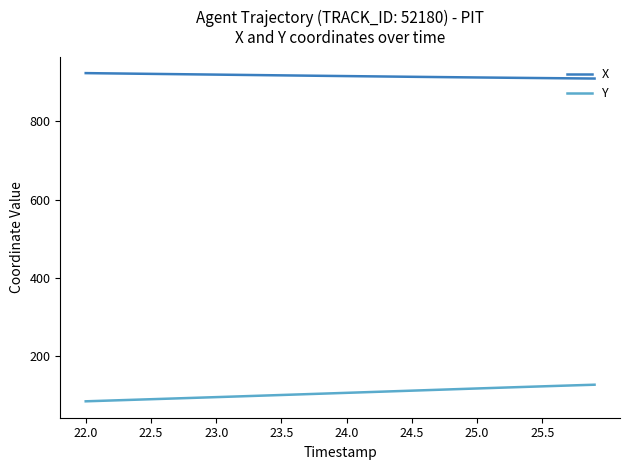

Which series has the largest total across all categories?

X